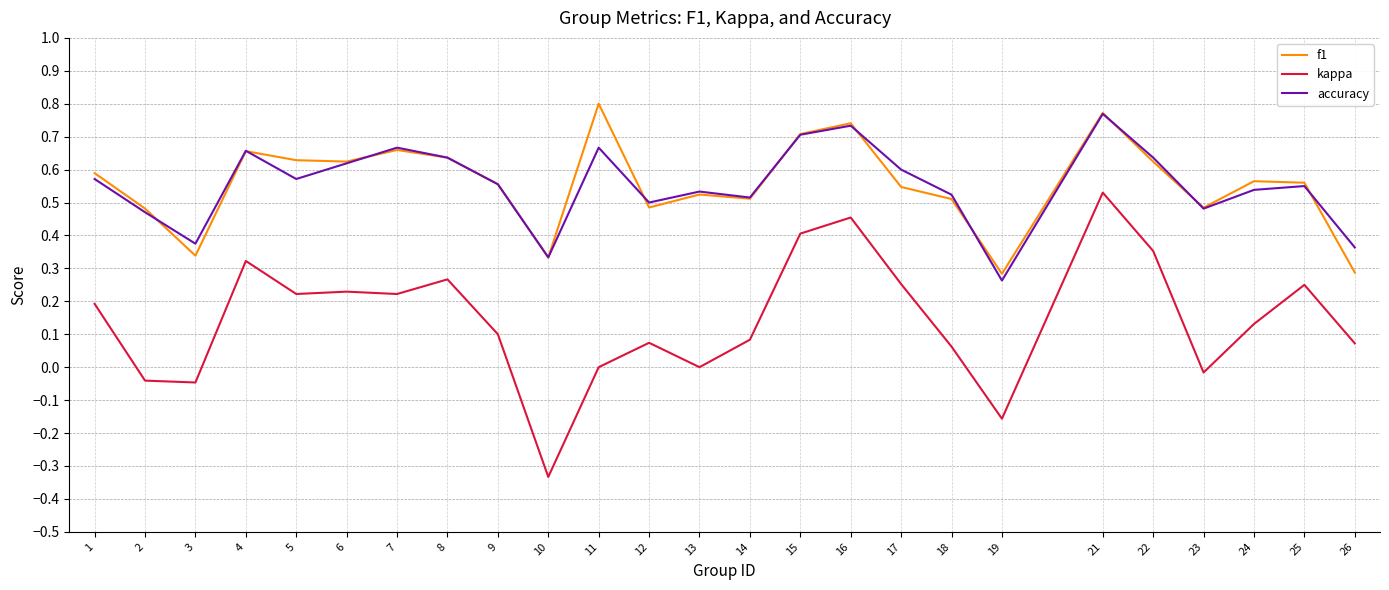

At which category is the sum across all series the highest?

21